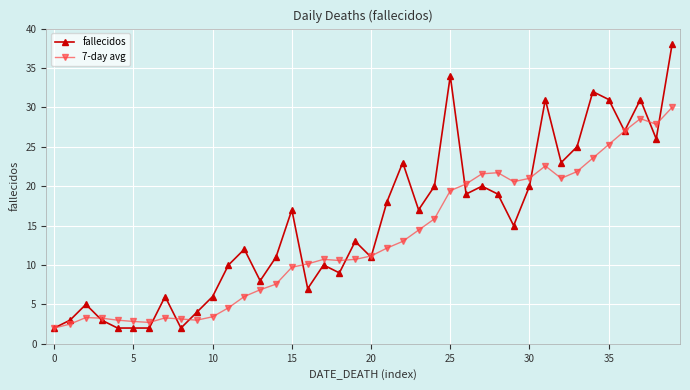

Is this an area chart (filled region under the line)?

No